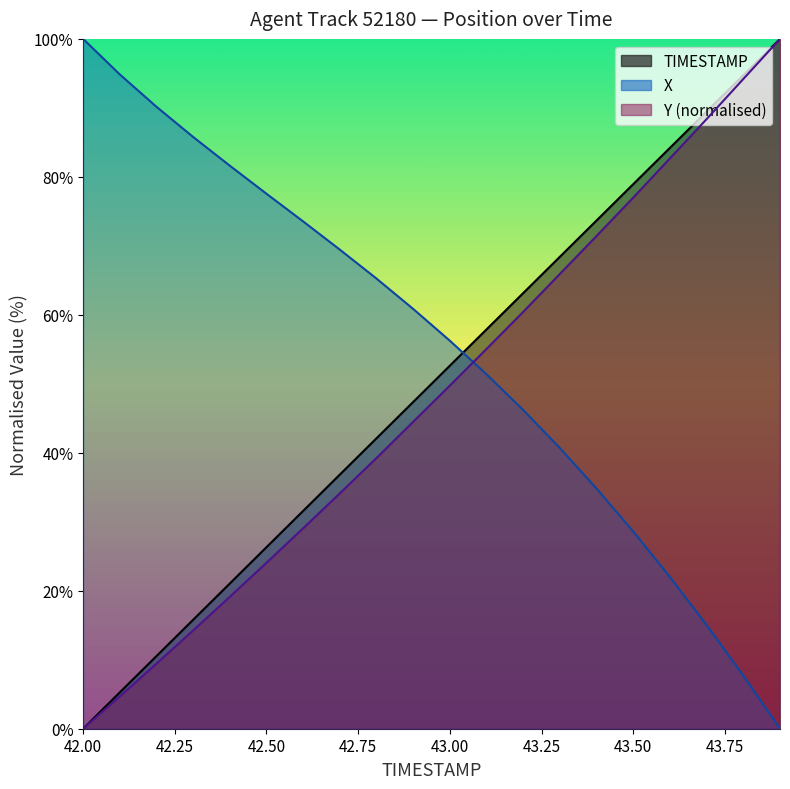

Between 43.8 and 42.0, which is larger?

42.0